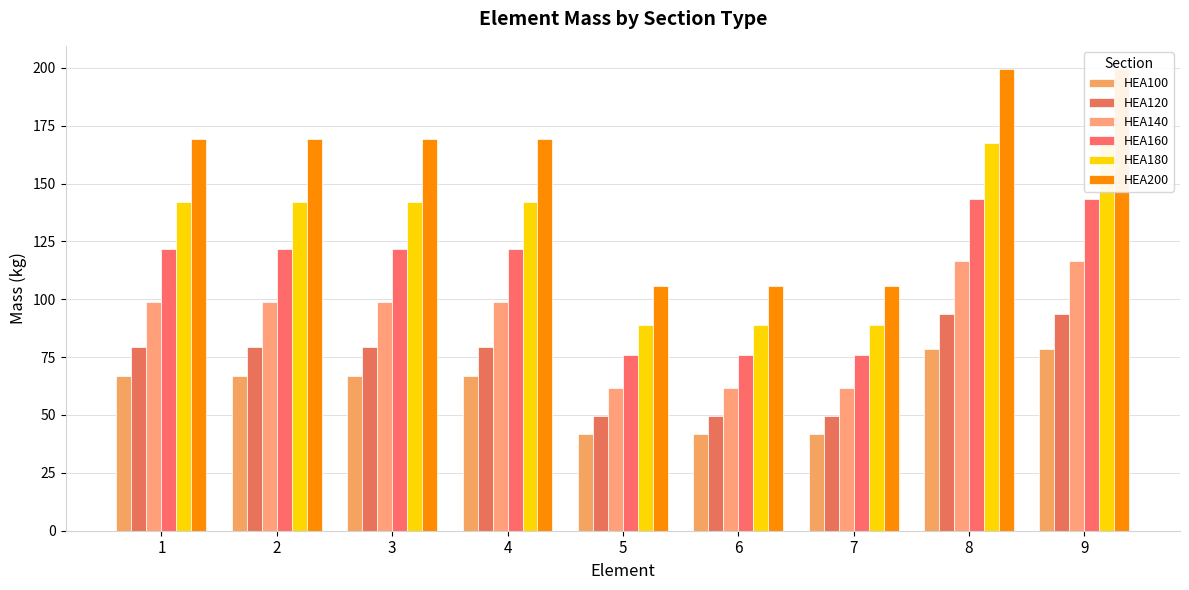

At which category is the sum across all series the highest?

8